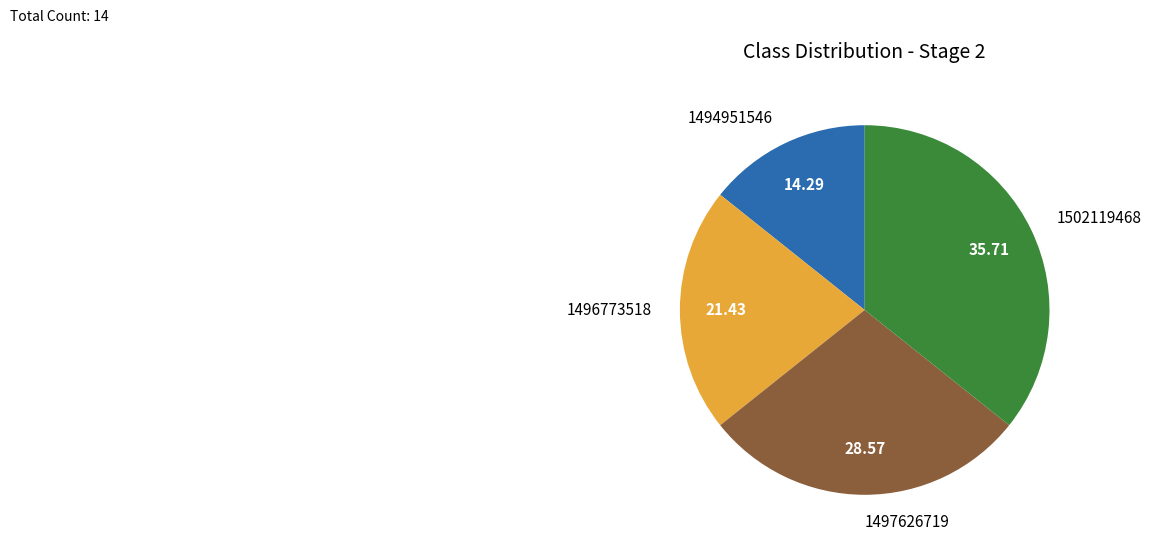

Which category has the smallest portion of the pie?

1494951546